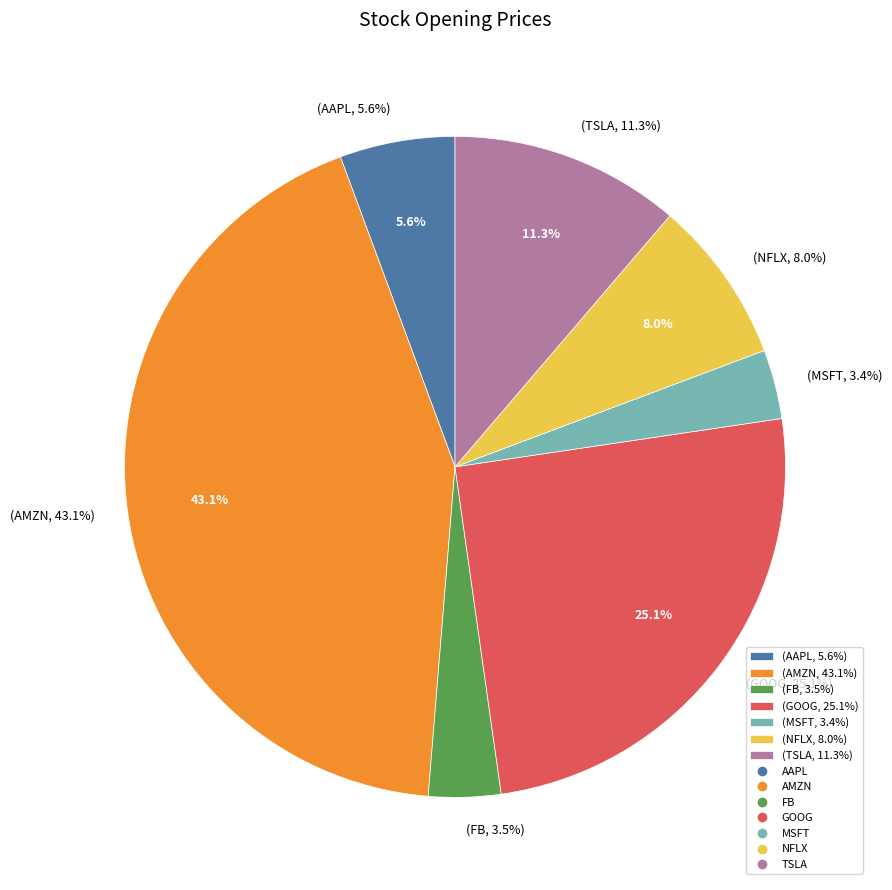

True or false: MSFT accounts for 18% of the total.

False